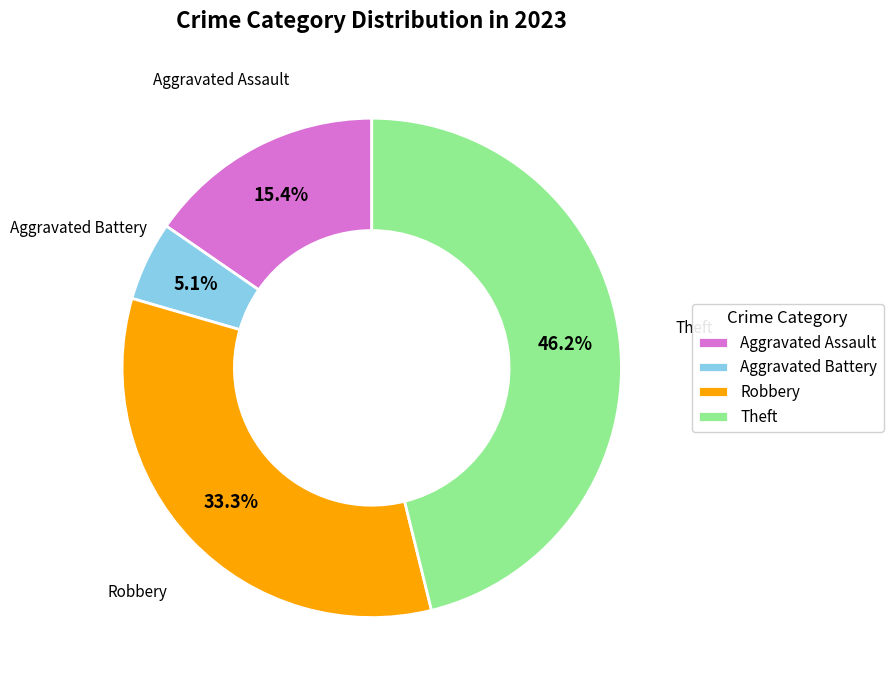

What is the ratio of the value at Theft to the value at Robbery?

1.4